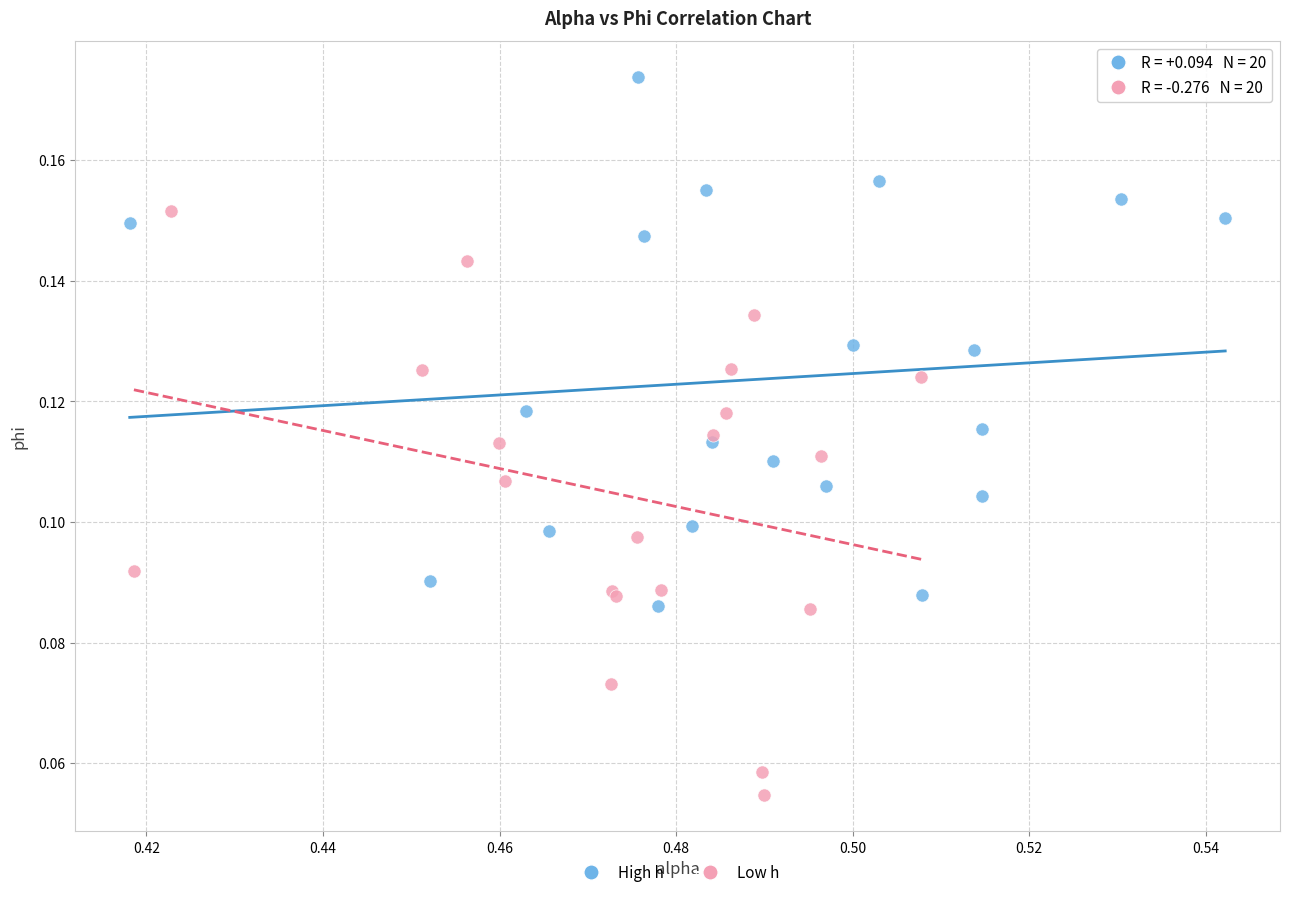

Which series contains the lowest Y value?

Low h